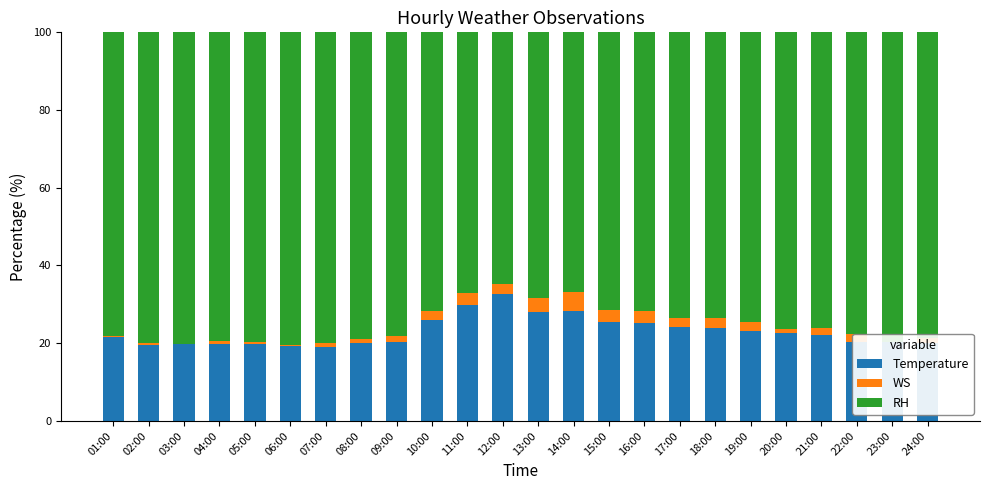

What value does the RH series have at 21:00?

76.1